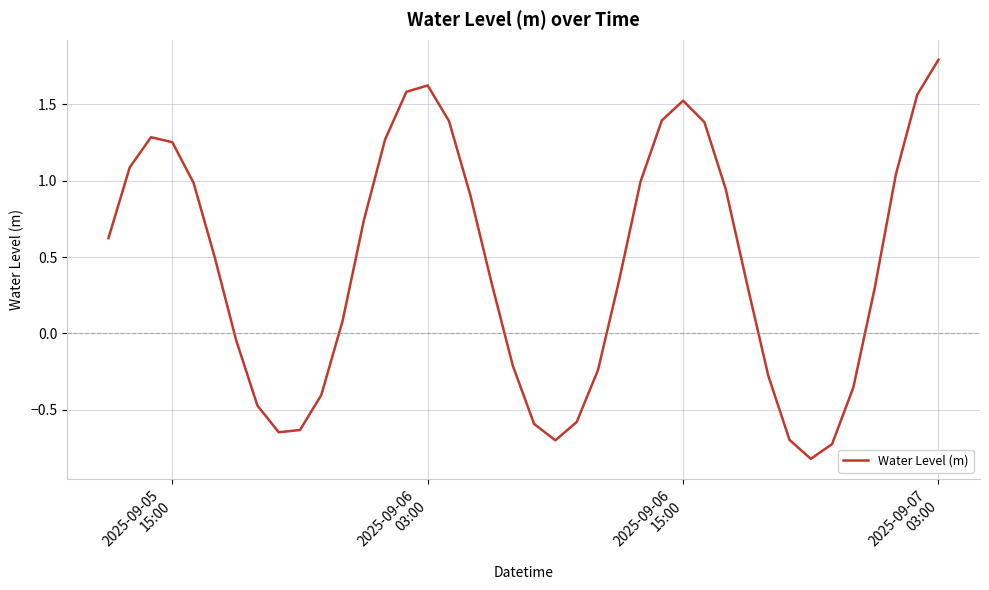

What is the difference between the maximum and minimum values?

2.6